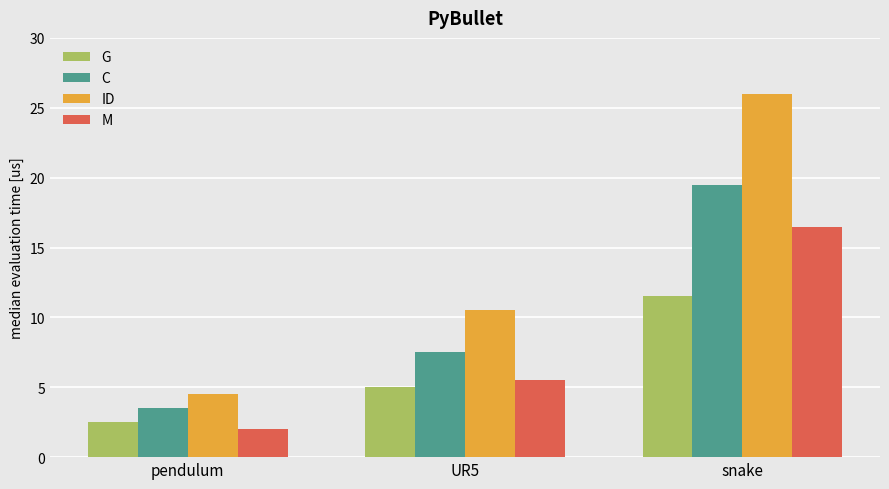

What position from the left is snake?

3